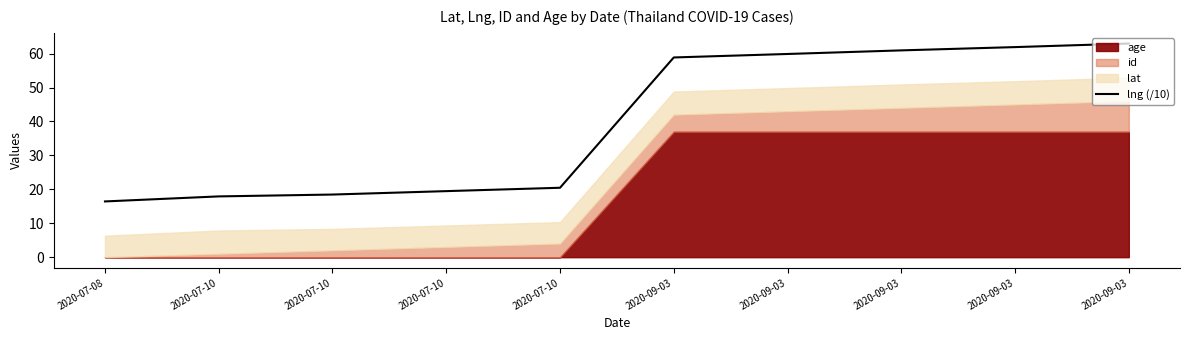

What is the sum of all values?

397.4